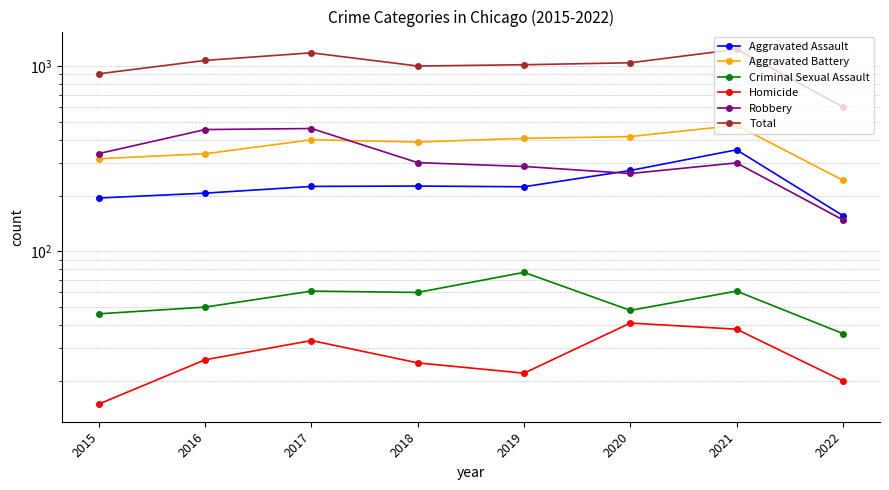

Between 2017 and 2019, which series saw the biggest shift?

Robbery